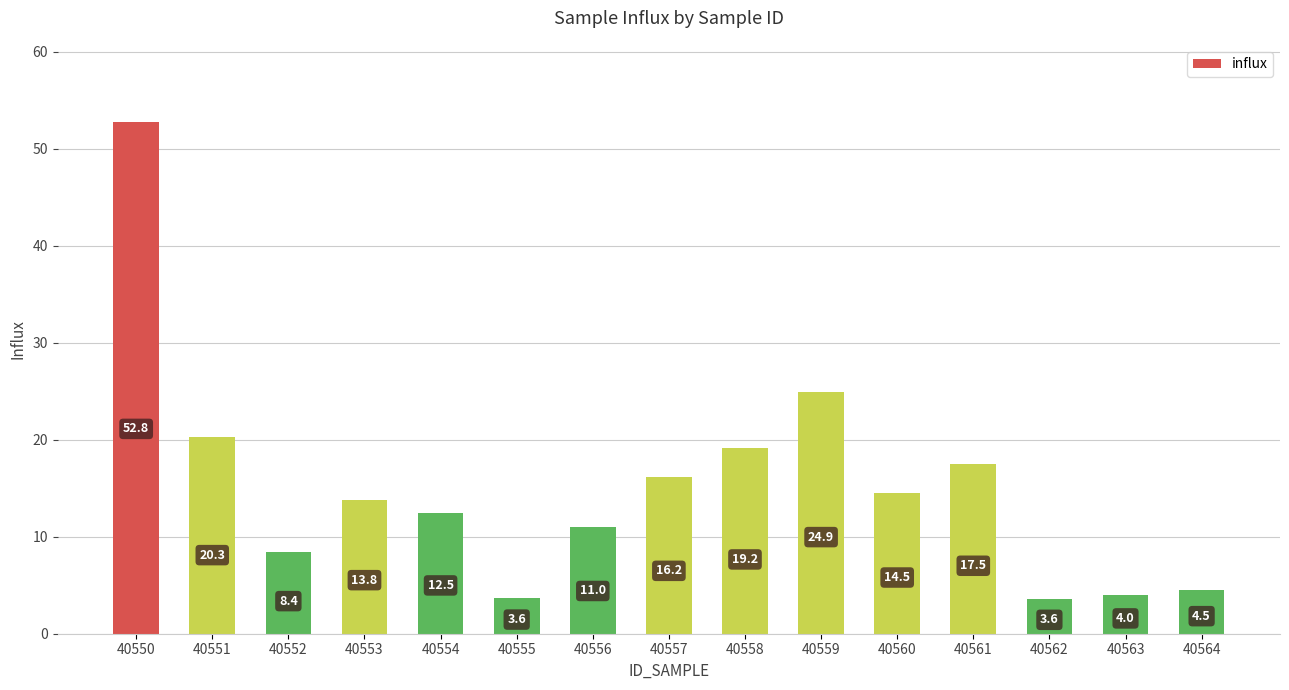

What is the sum of all values?

226.7